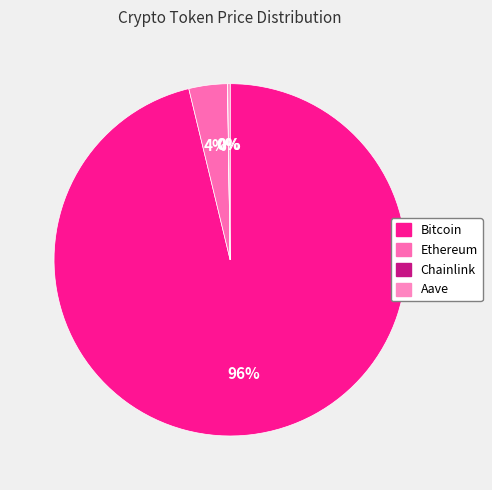

Between Ethereum and Aave, which is larger?

Ethereum